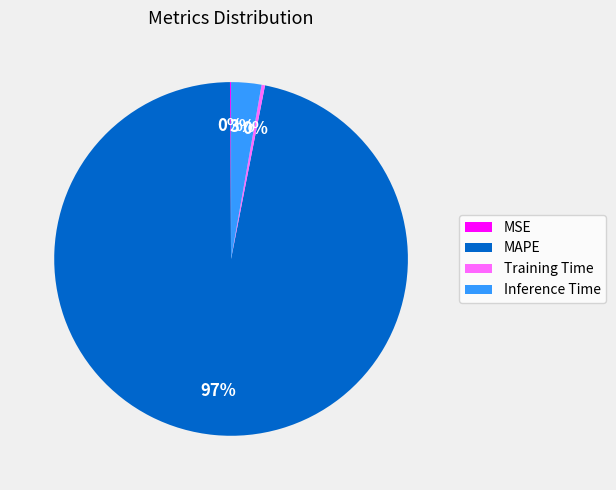

The MAPE slice represents 97% of the pie. True or false?

True